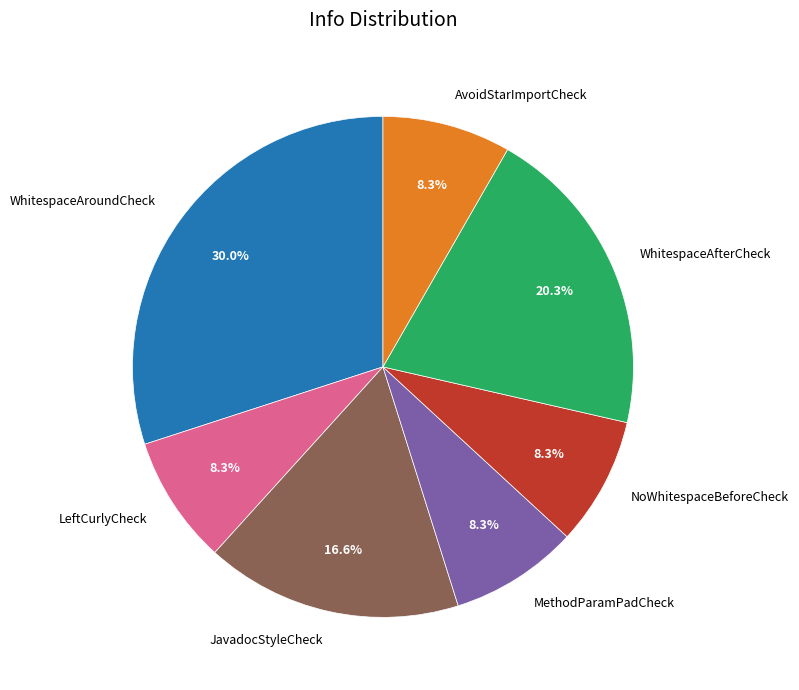

What is the largest slice in the pie chart?

WhitespaceAroundCheck